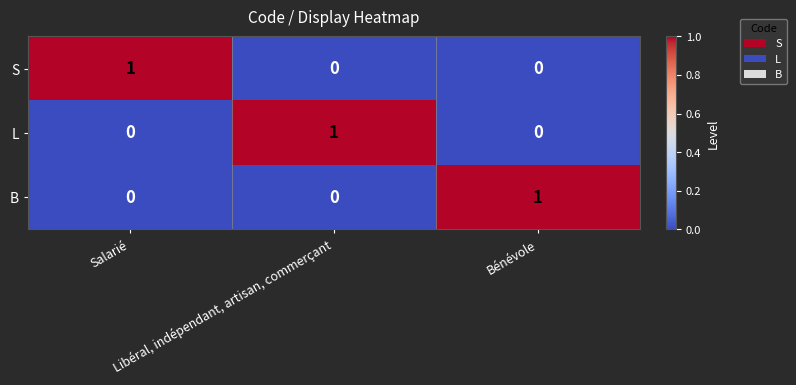

How many B values are between 0 and 1?

3